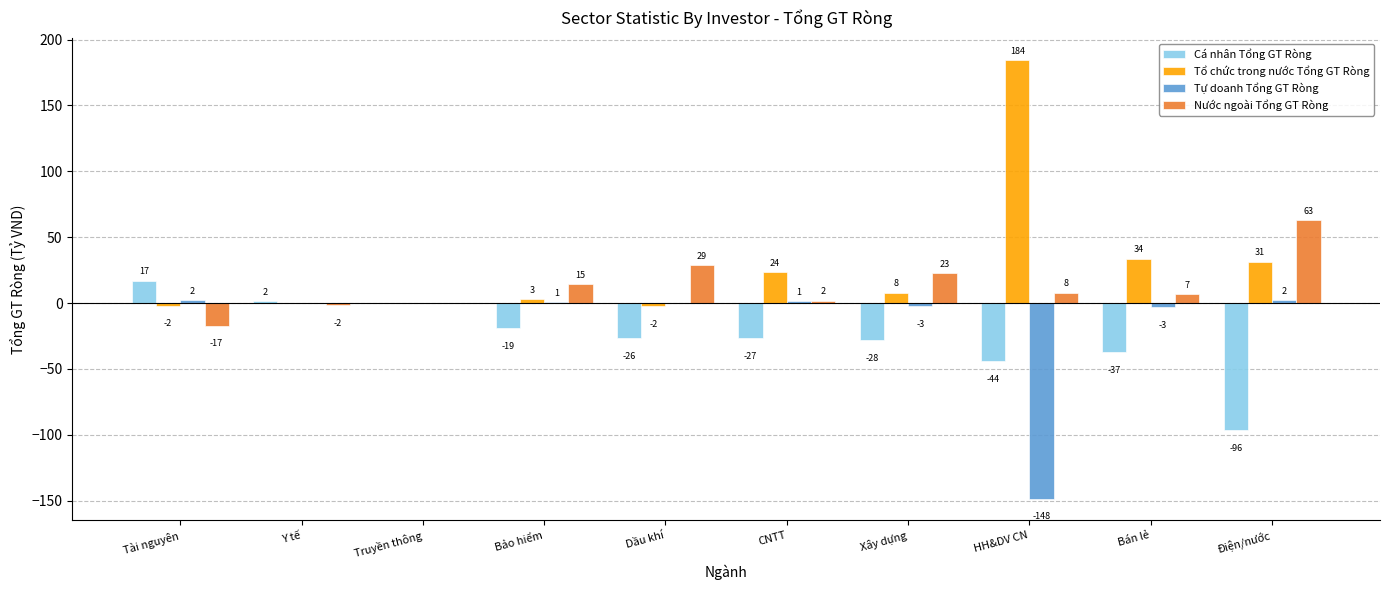

The value of Cá nhân Tổng GT Ròng at Y tế is 2.2. True or false?

False